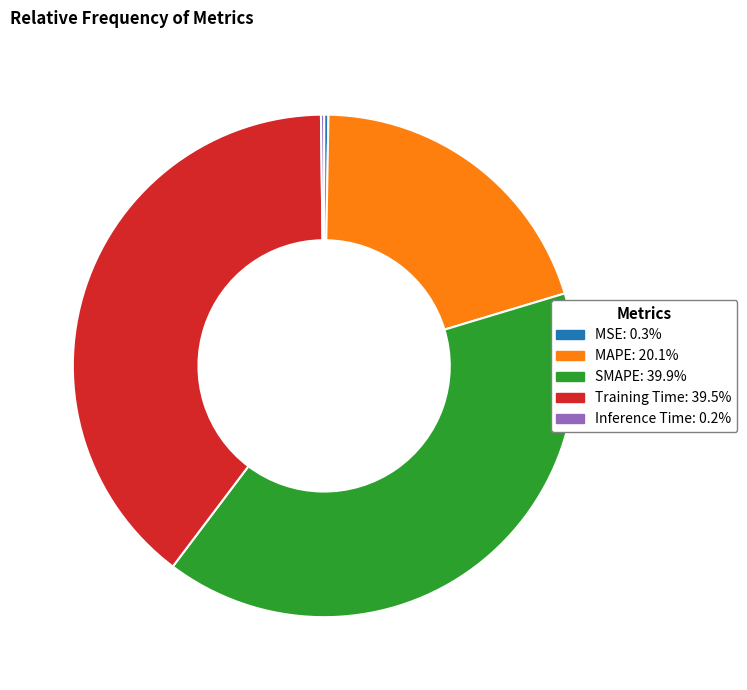

The Training Time slice represents 54% of the pie. True or false?

False